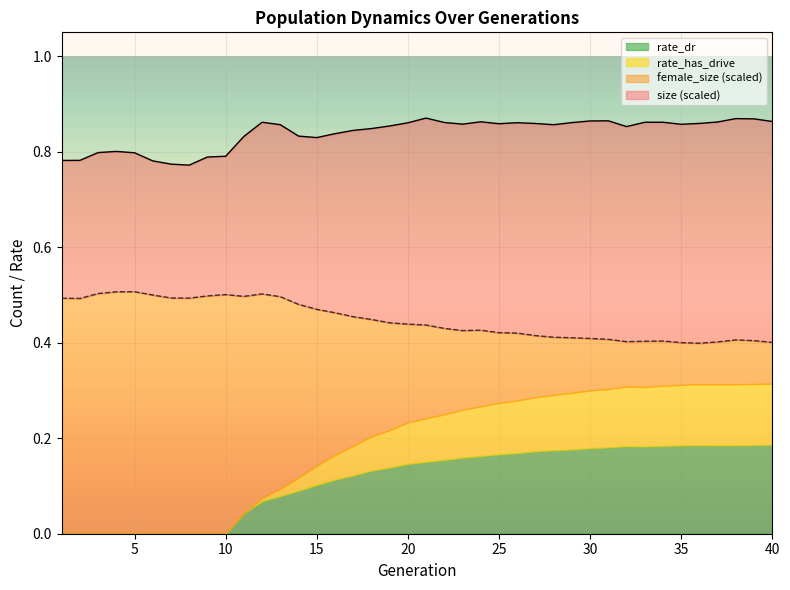

How many lines are shown in the chart?

4